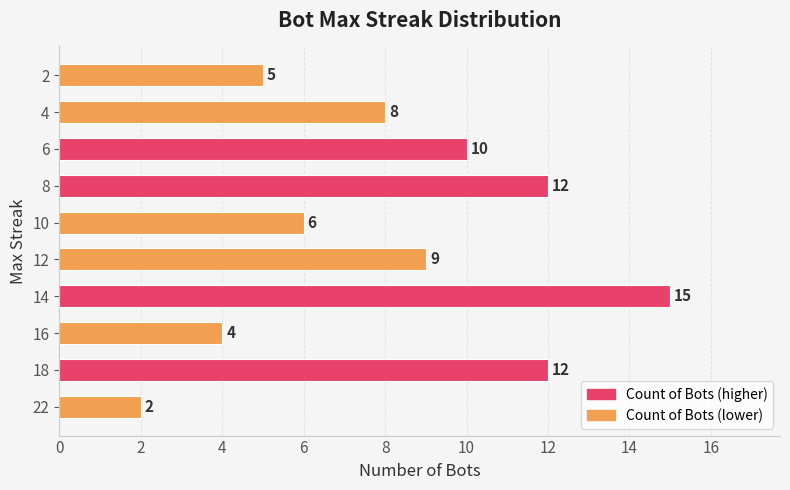

Reading bottom to top, extract all data points from this chart.

22=2	18=12	16=4	14=15	12=9	10=6	8=12	6=10	4=8	2=5